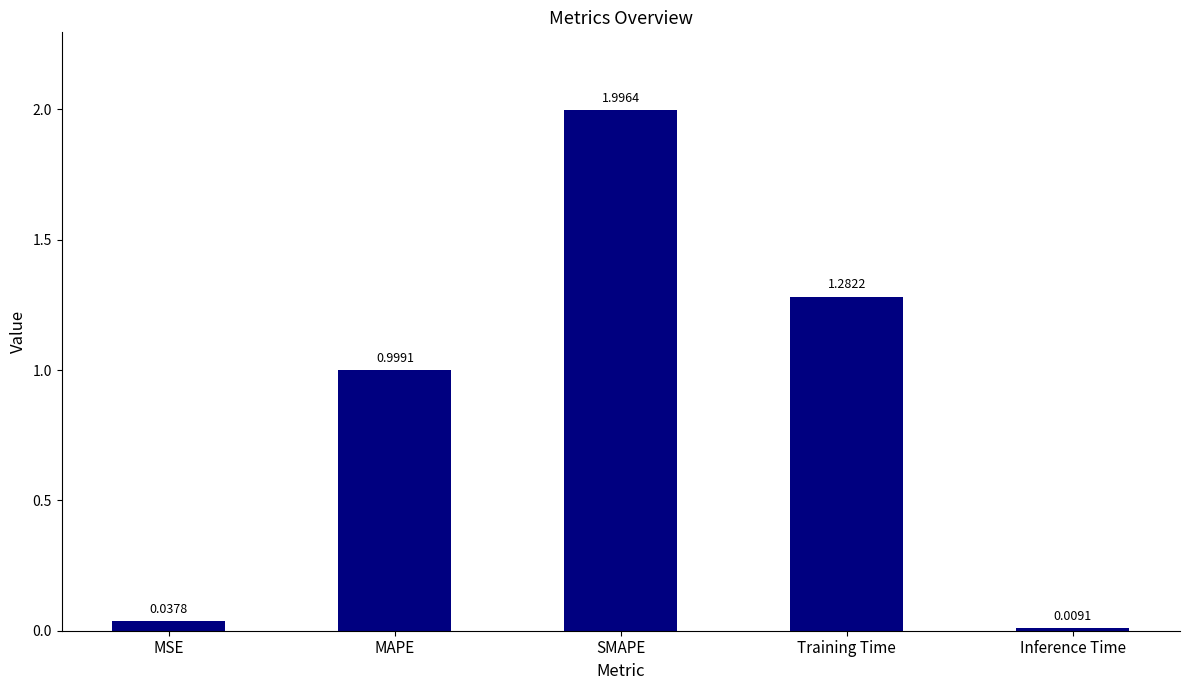

Which label corresponds to the smallest value in the chart?

Inference Time